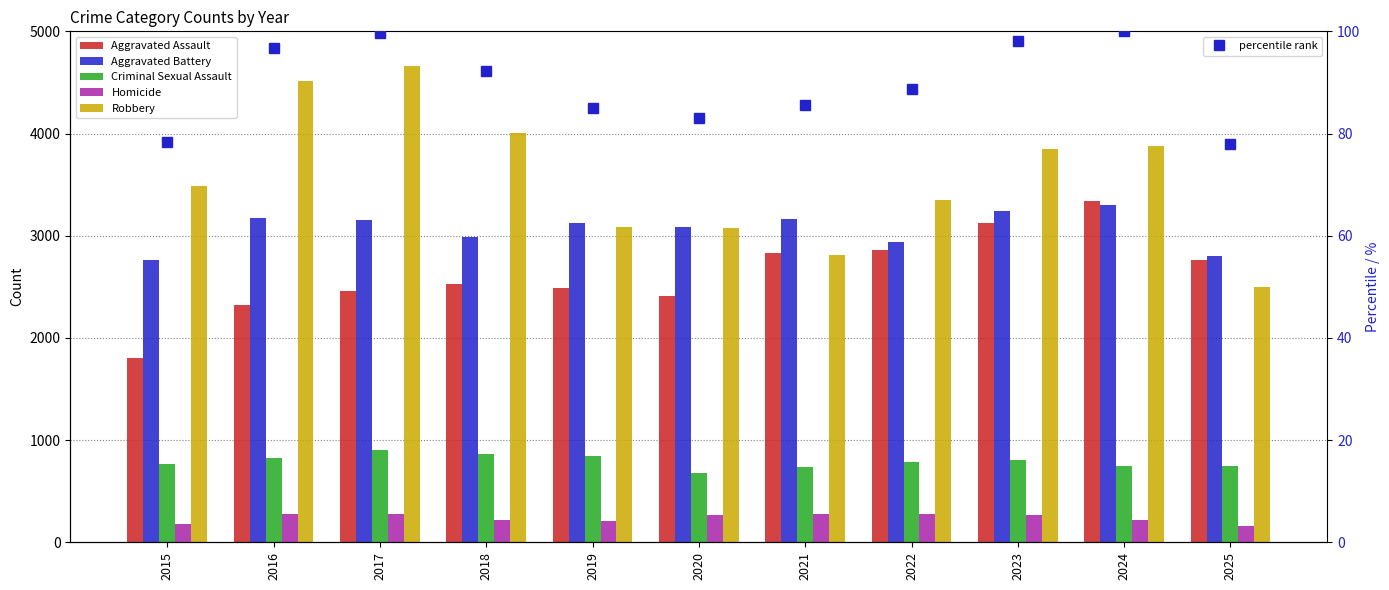

Reading left to right, what are all the values shown in this chart?

Aggravated Assault: 1807.0	2325.0	2455.0	2526.0	2487.0	2413.0	2826.0	2860.0	3120.0	3340.0	2759.0
Aggravated Battery: 2762.0	3177.0	3155.0	2987.0	3129.0	3089.0	3165.0	2938.0	3241.0	3301.0	2802.0
Criminal Sexual Assault: 762.0	822.0	903.0	864.0	841.0	681.0	740.0	786.0	801.0	745.0	749.0
Homicide: 181.0	275.0	273.0	222.0	212.0	271.0	275.0	274.0	263.0	220.0	161.0
Robbery: 3484.0	4512.0	4661.0	4006.0	3088.0	3076.0	2816.0	3348.0	3847.0	3881.0	2494.0
percentile rank: 78.3	96.7	99.7	92.3	84.9	83.0	85.5	88.8	98.1	100.0	78.0